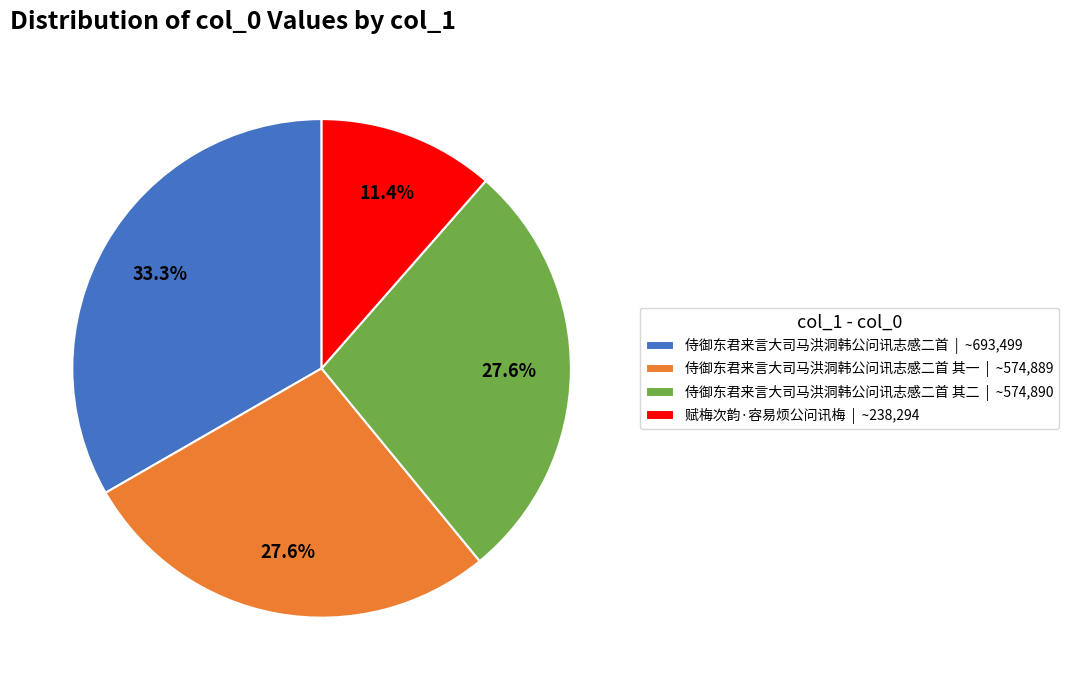

Does 侍御东君来言大司马洪洞韩公问讯志感二首 其二 | ~574,890 account for over 50% of the chart?

No